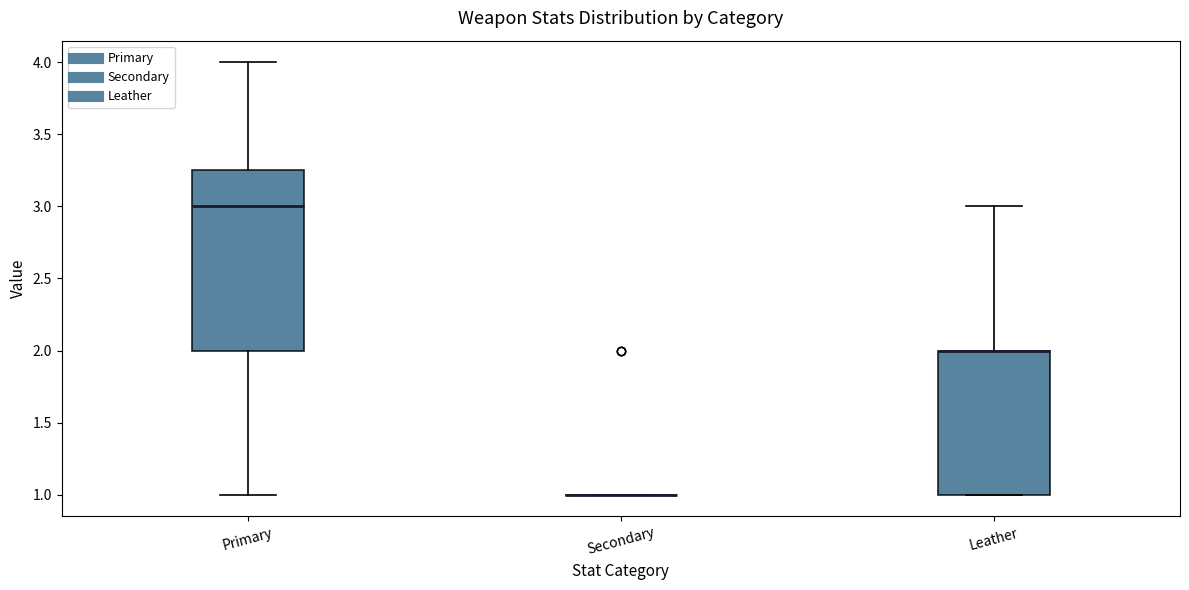

Reading left to right, read every box against the y-axis: the position of its median line, the range the box covers, and the ends of its whiskers. The values are not printed on the chart, so give them approximately, as read against the axis.

Primary: median 3.00, box 2.00 to 3.25, whiskers 1.00 to 4.00
Secondary: box collapsed to a line at 1.00, whiskers 1.00 to 1.00
Leather: median 2.00 (drawn on the box's upper edge), box 1.00 to 2.00, whiskers 1.00 to 3.00